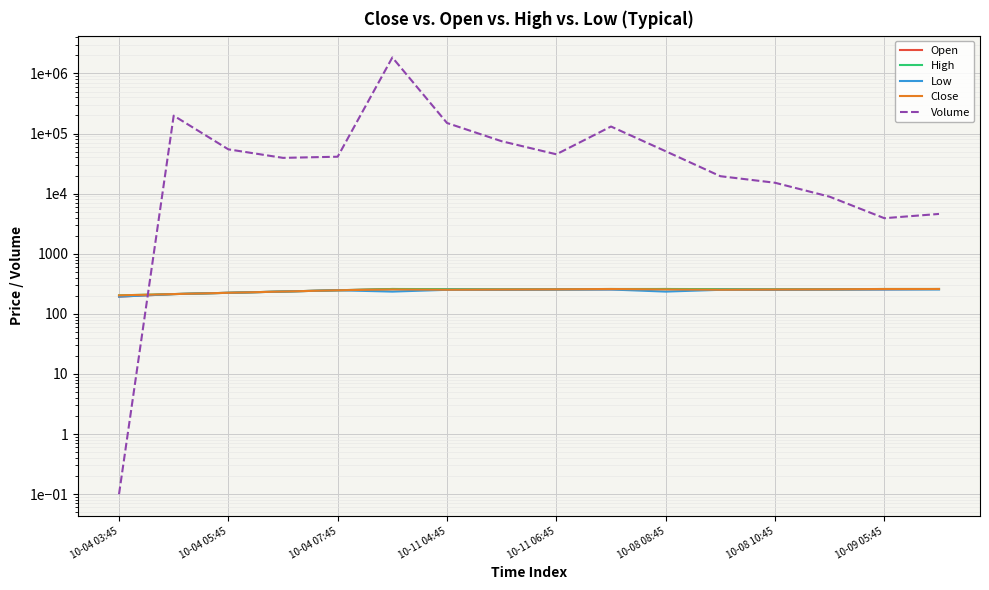

True or false: Low and Open cross at least once.

False